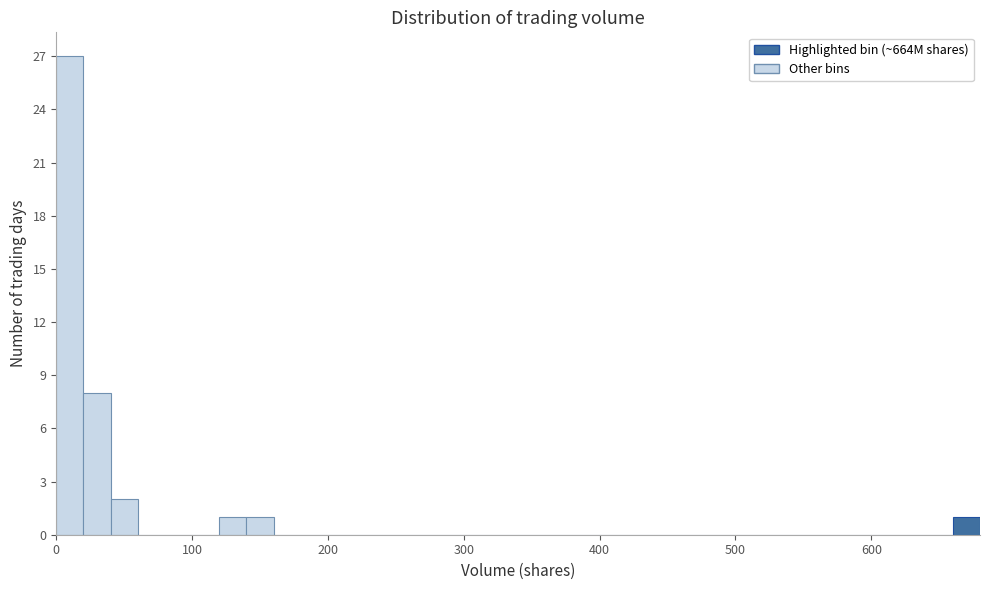

Read against the x-axis, roughly where is the centre of the tallest bar?

10